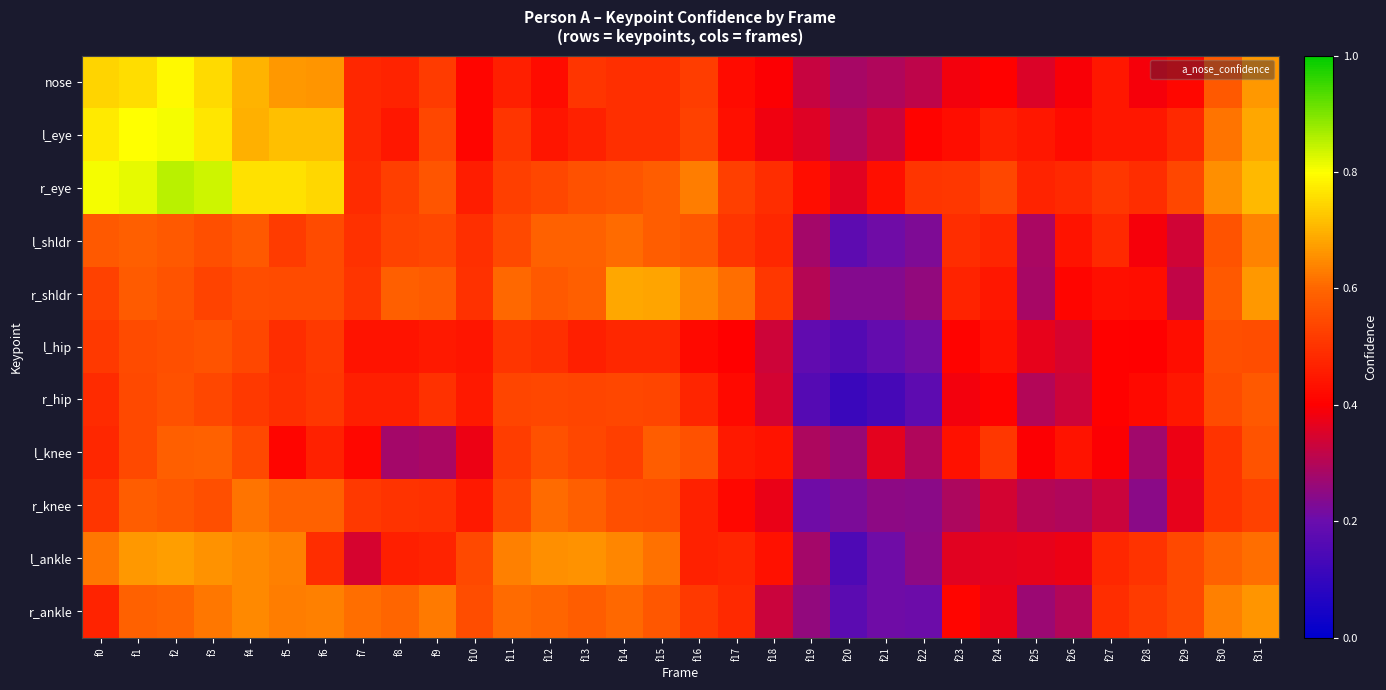

What is the total value across all series at f0?

6.5